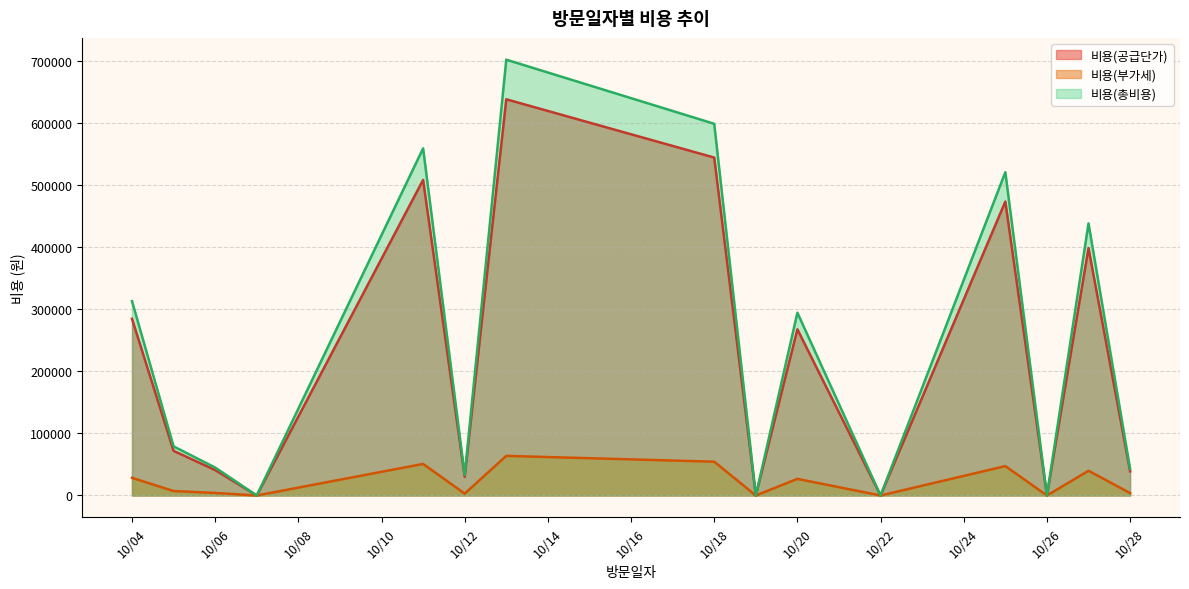

How many distinct data groups are displayed?

3